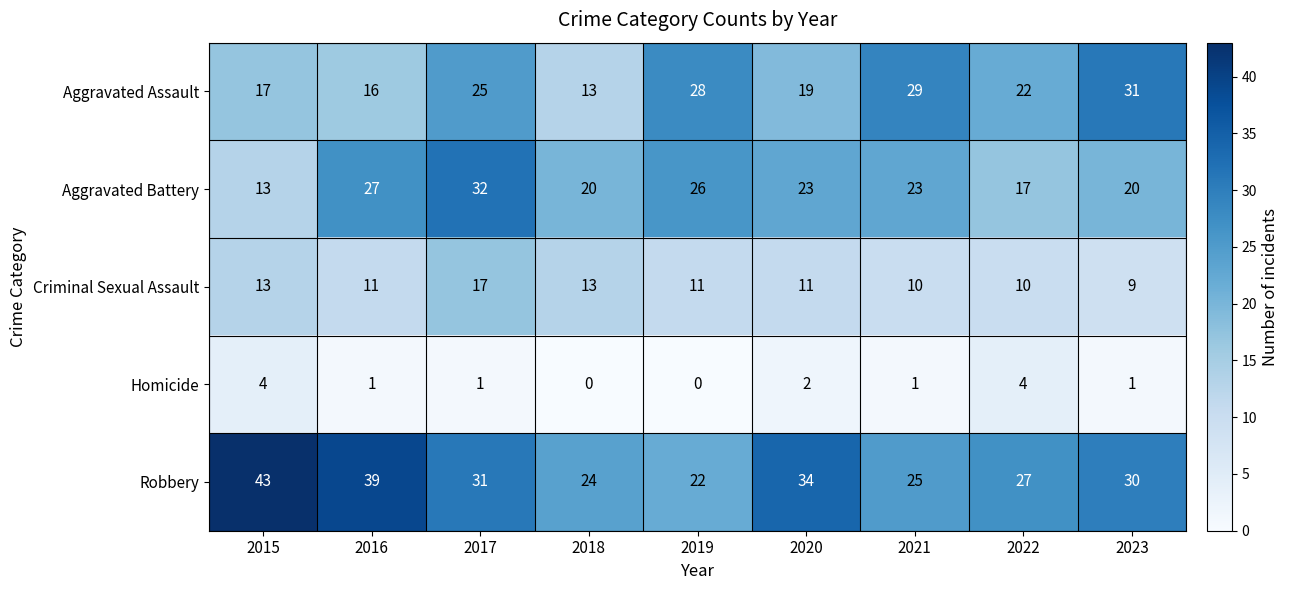

Between 2017 and 2020, which series saw the biggest shift?

Aggravated Battery